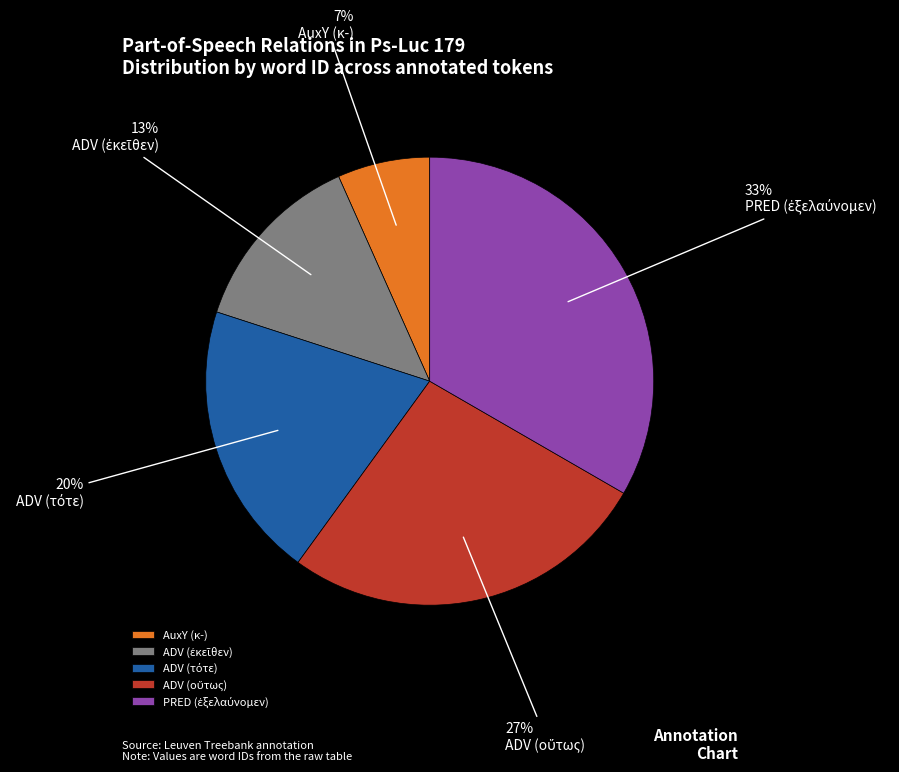

True or false: AuxY (κ-) accounts for 1% of the total.

False